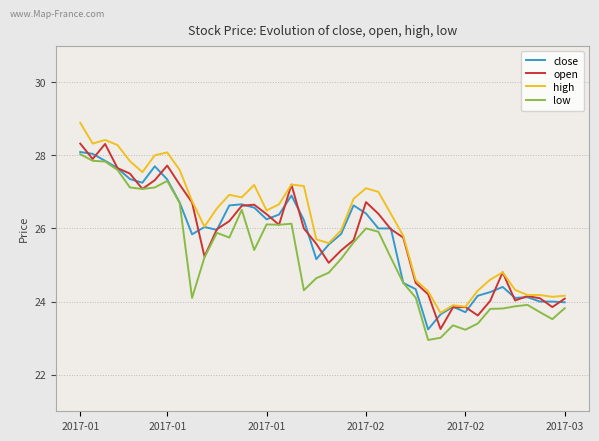

What is the maximum value for low?

28.0